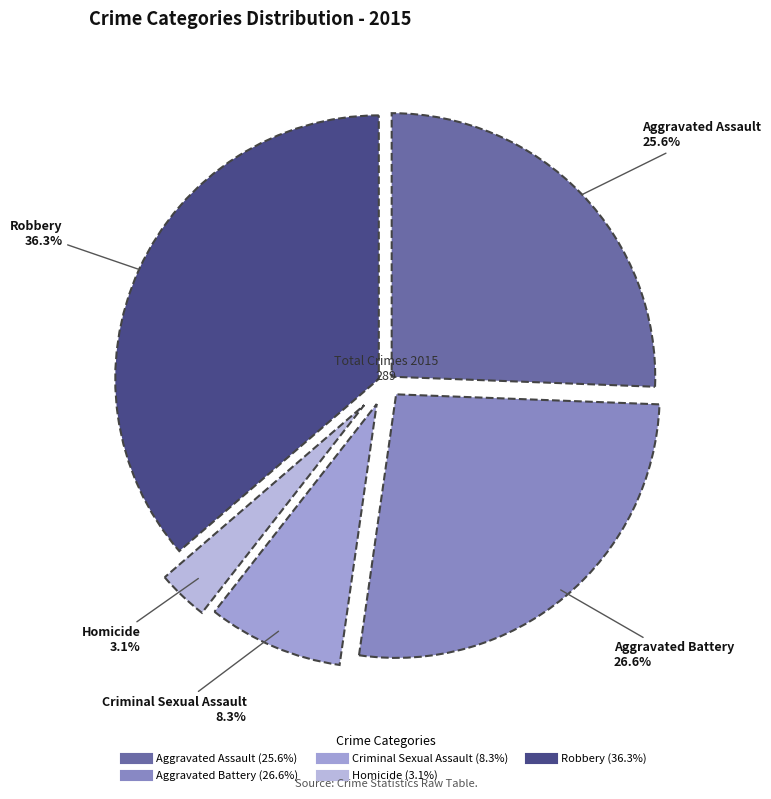

How much of the chart is everything except Aggravated Battery?

73.4%